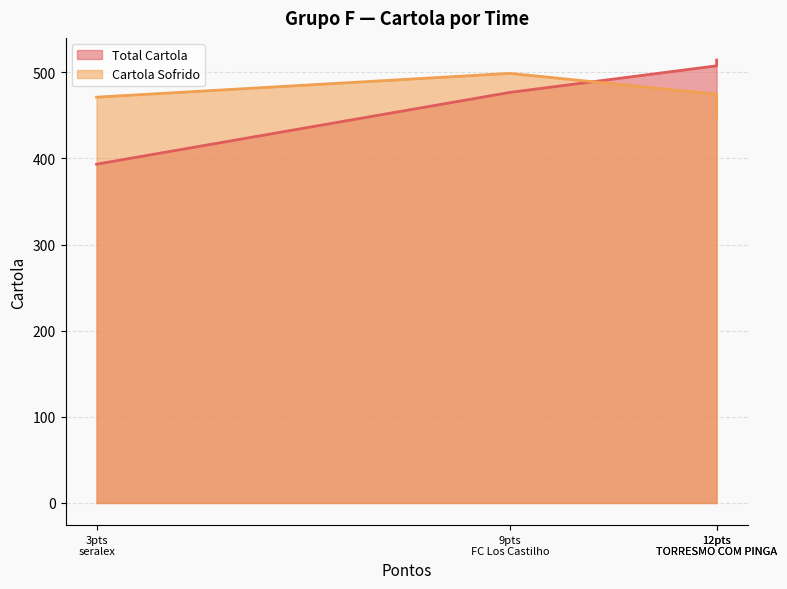

How many lines are shown in the chart?

2